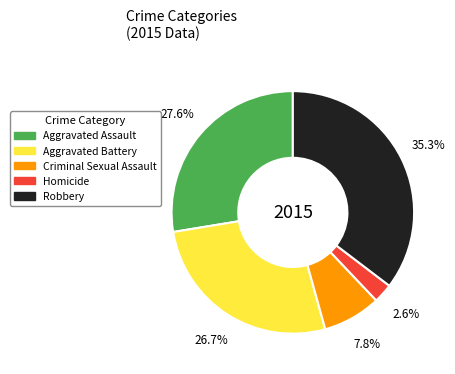

To the nearest percent, what portion does Criminal Sexual Assault represent?

8%